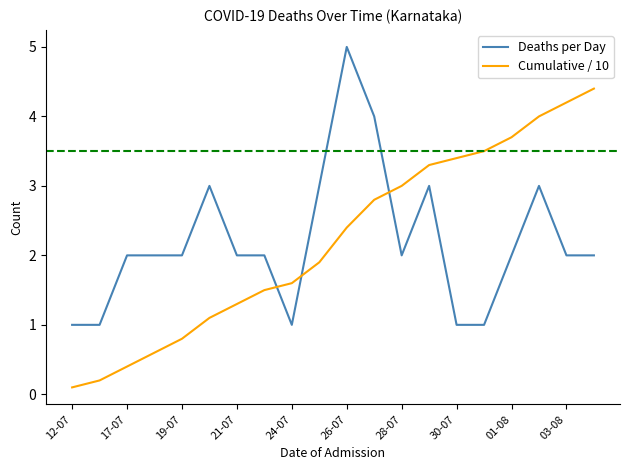

True or false: Cumulative / 10 and Deaths per Day cross at least once.

True